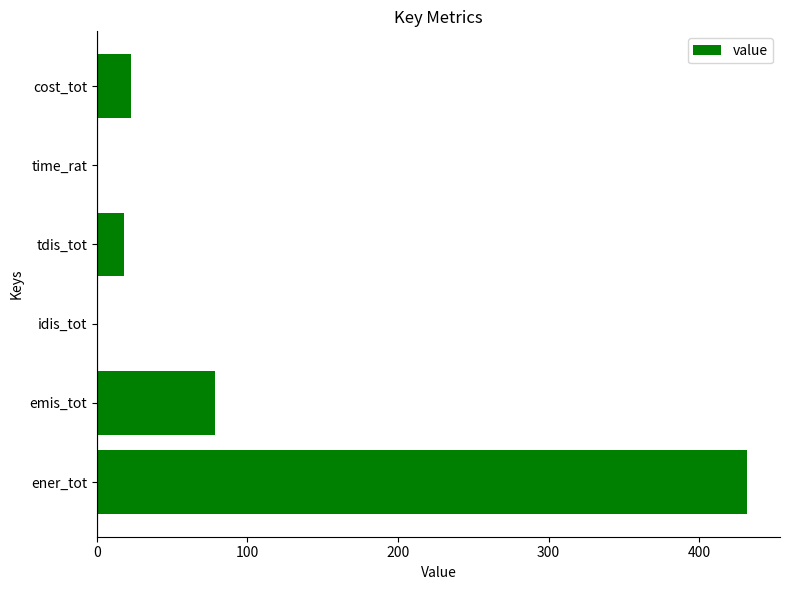

What value does the data have at ener_tot?

432.0